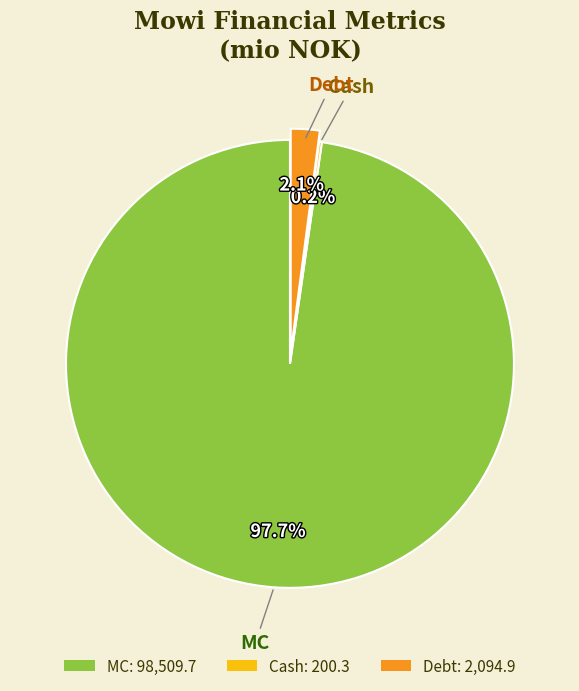

Does any single category account for the majority?

Yes